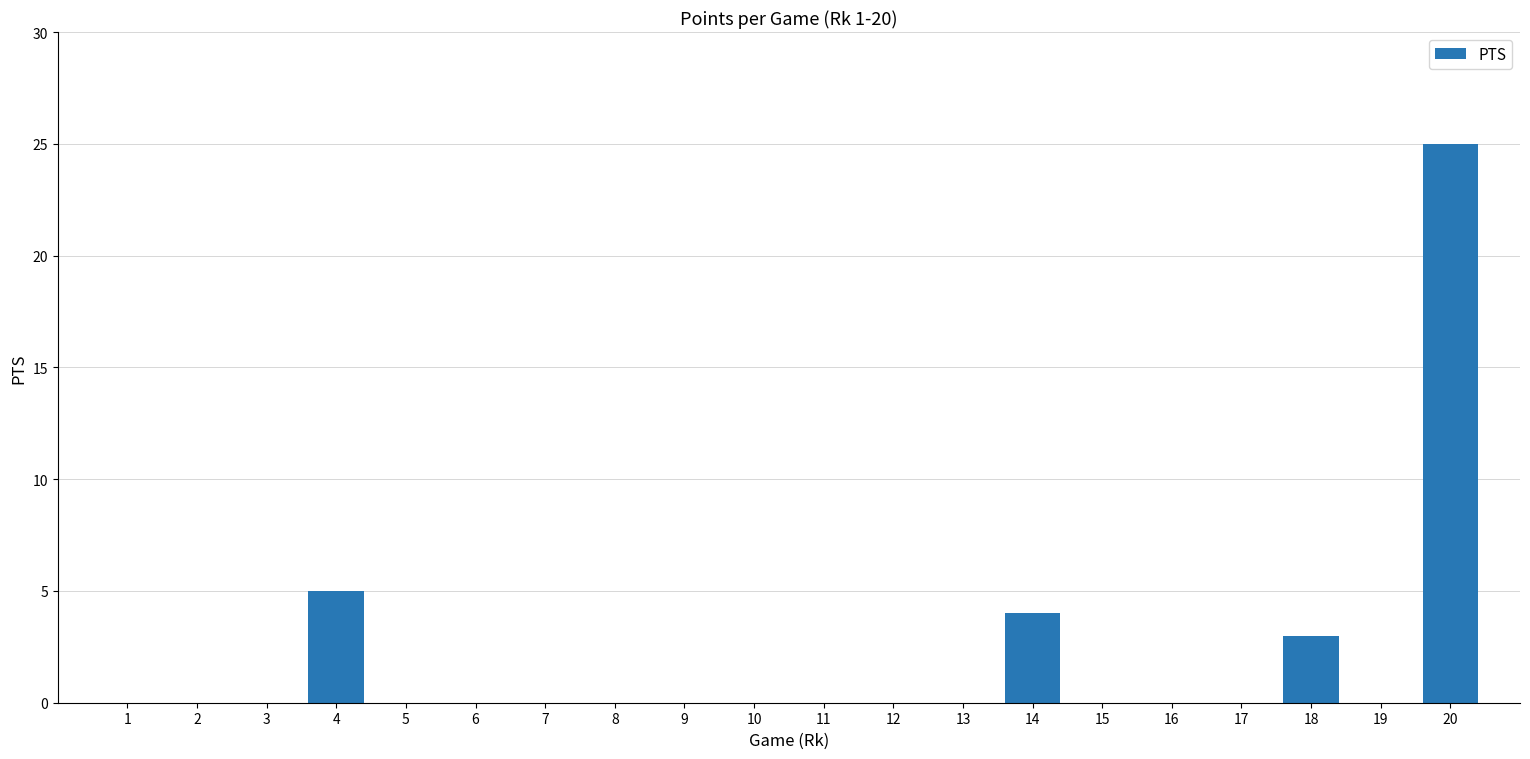

What is the sum of the values at 2 and 20?

25